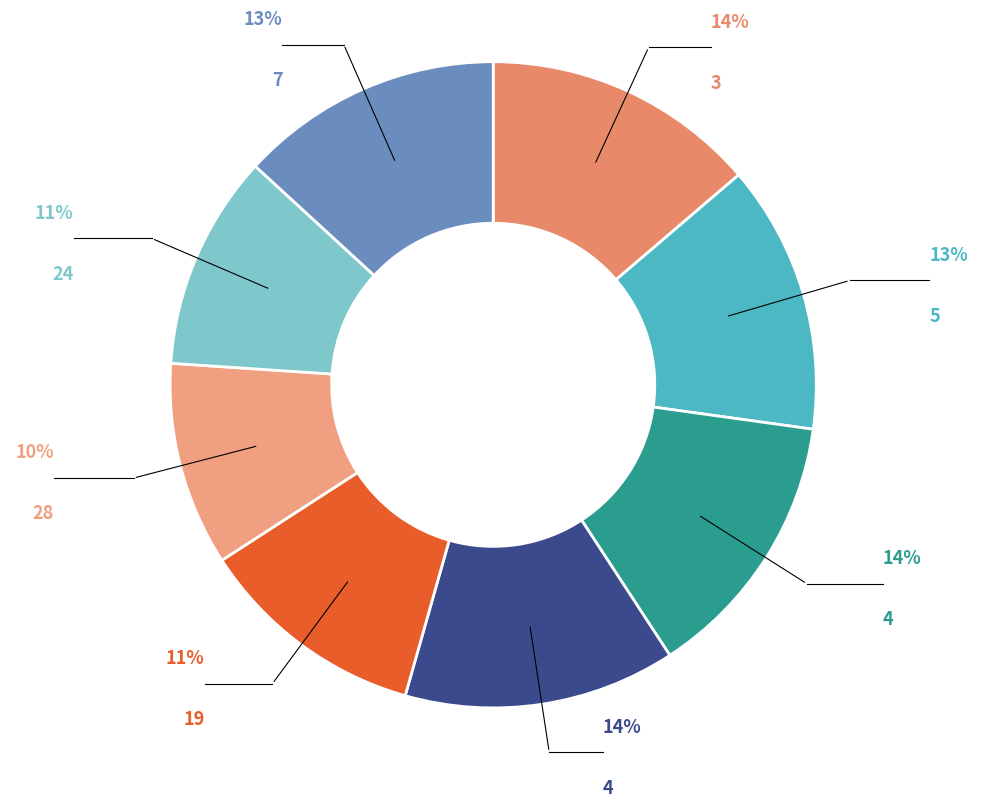

Is there any slice that represents more than half of the pie?

No